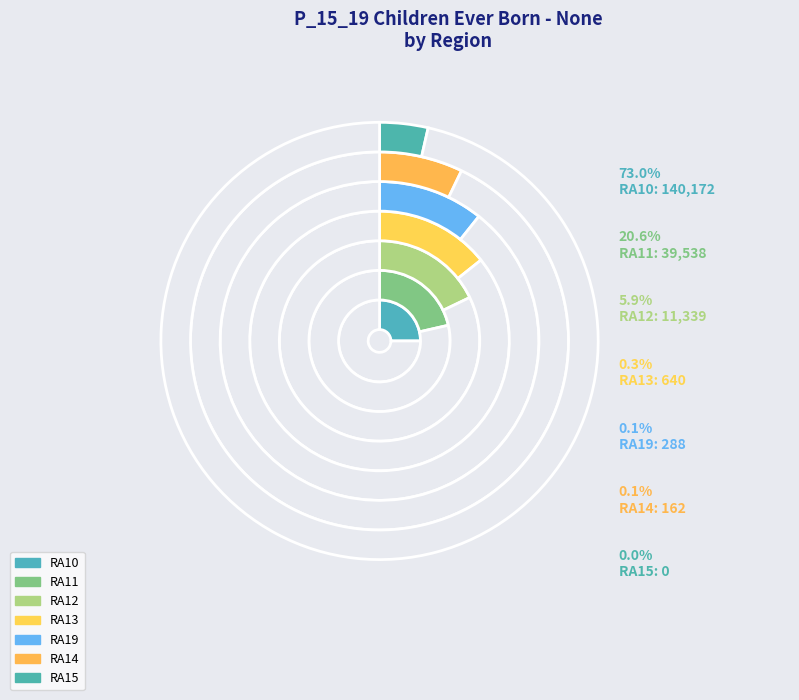

What percentage is NOT represented by RA12?

94.1%